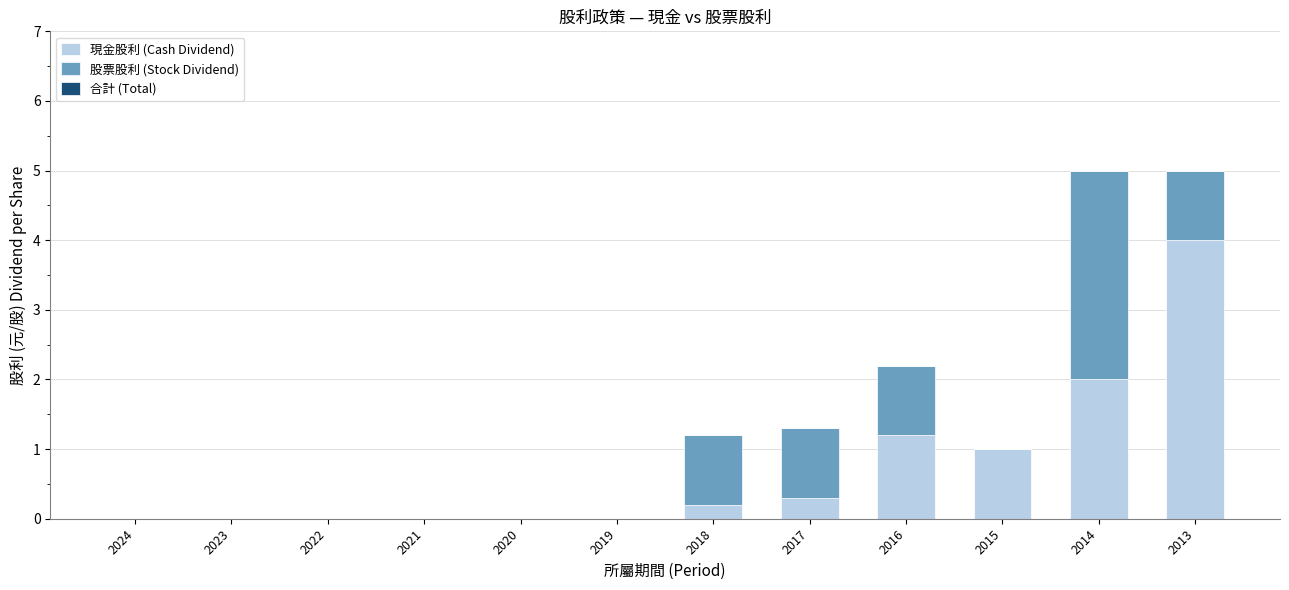

The 現金股利 (Cash Dividend) series shows 0.0 at 2022. True or false?

True